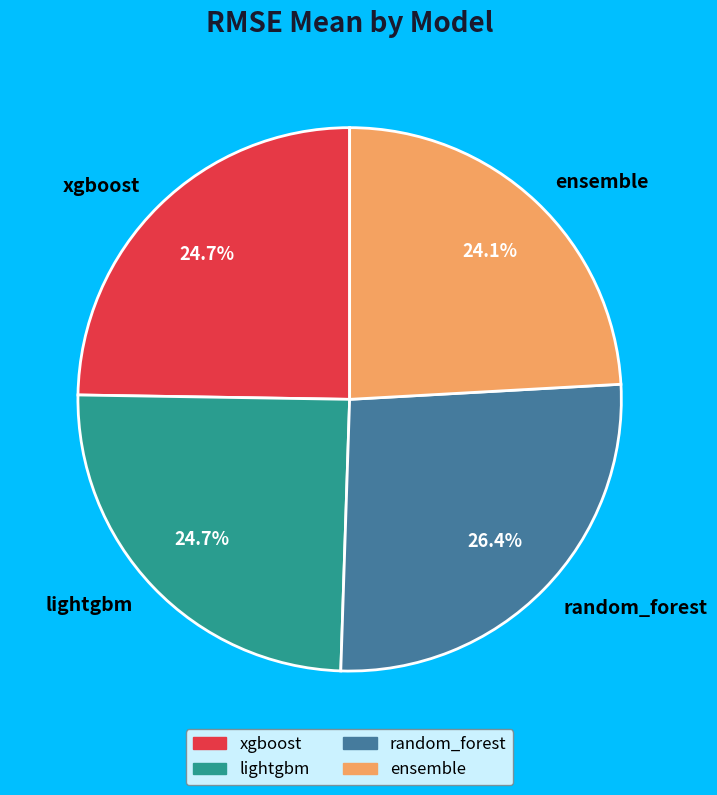

What portion of the pie excludes random_forest?

73.6%